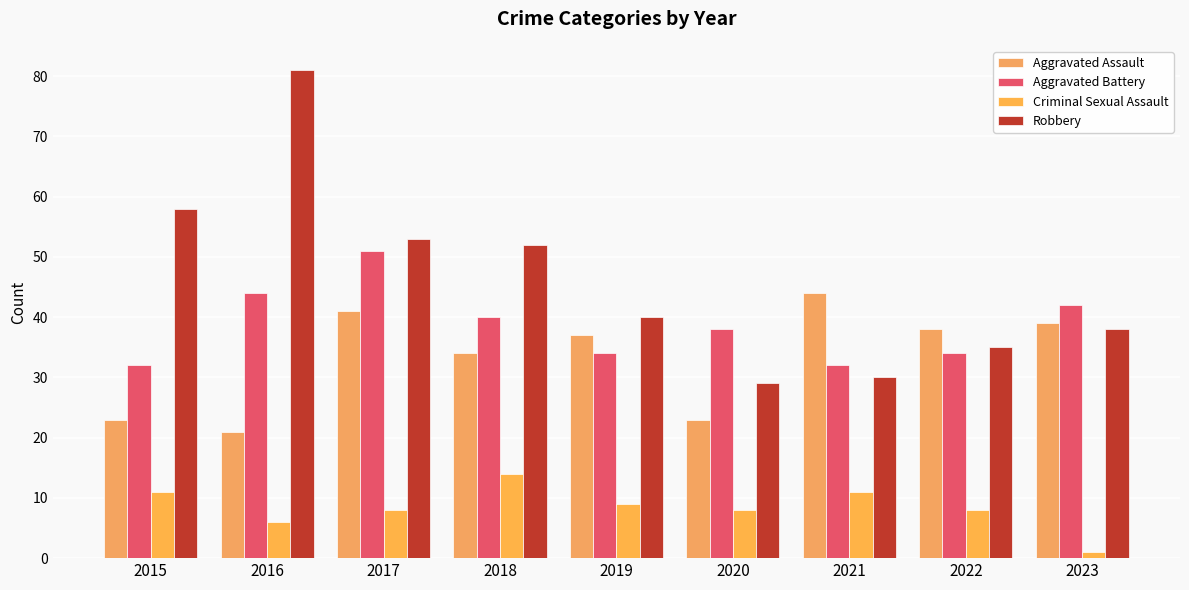

The value of Aggravated Assault at 2016 is 21. True or false?

True